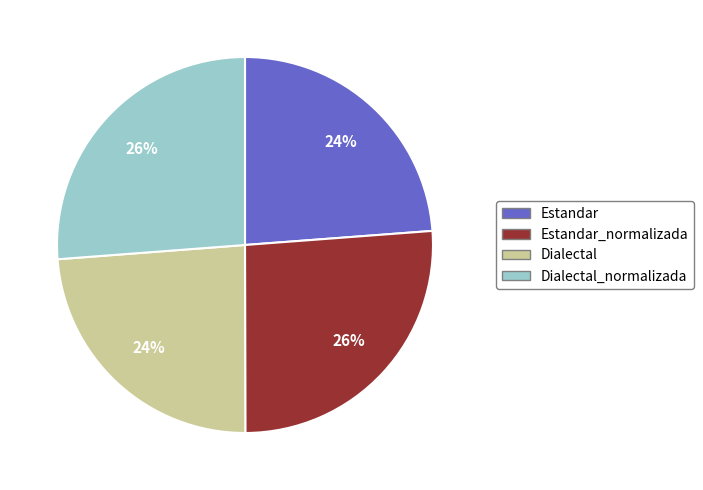

To the nearest percent, what is the difference between the largest and smallest slice percentages?

2%